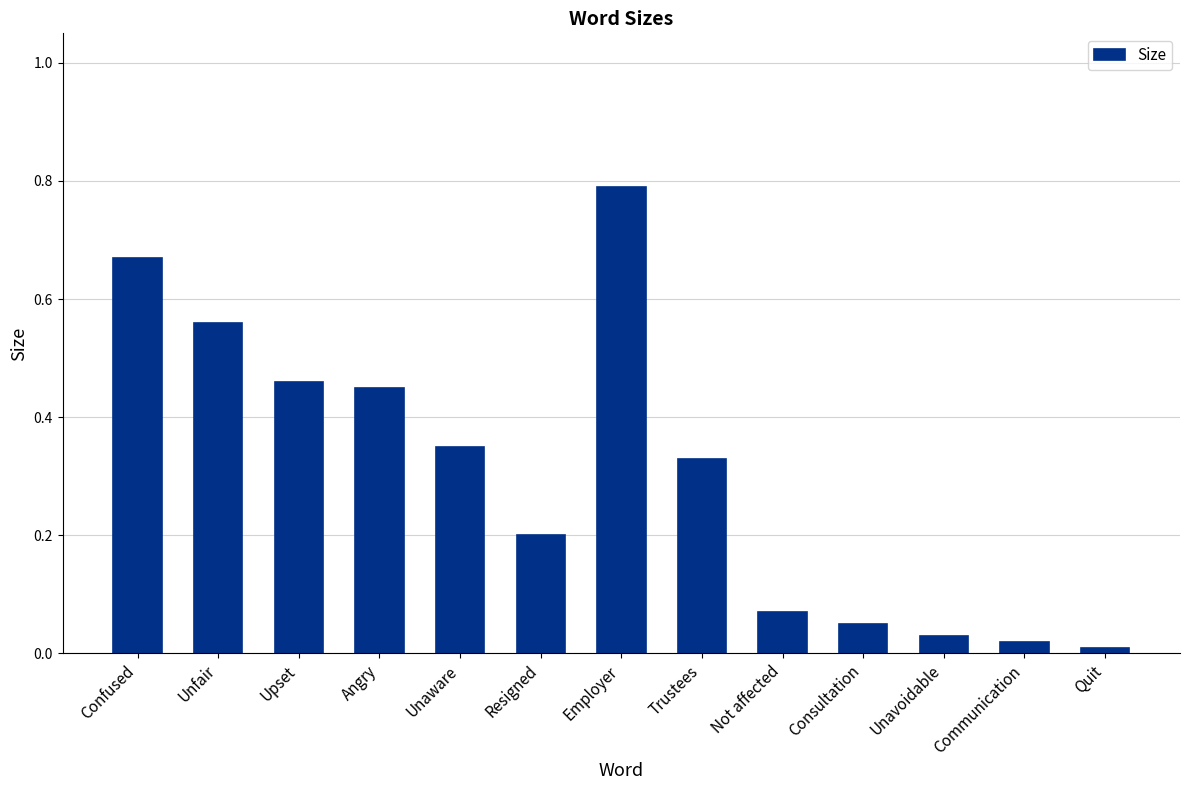

Which label corresponds to the smallest value in the chart?

Quit